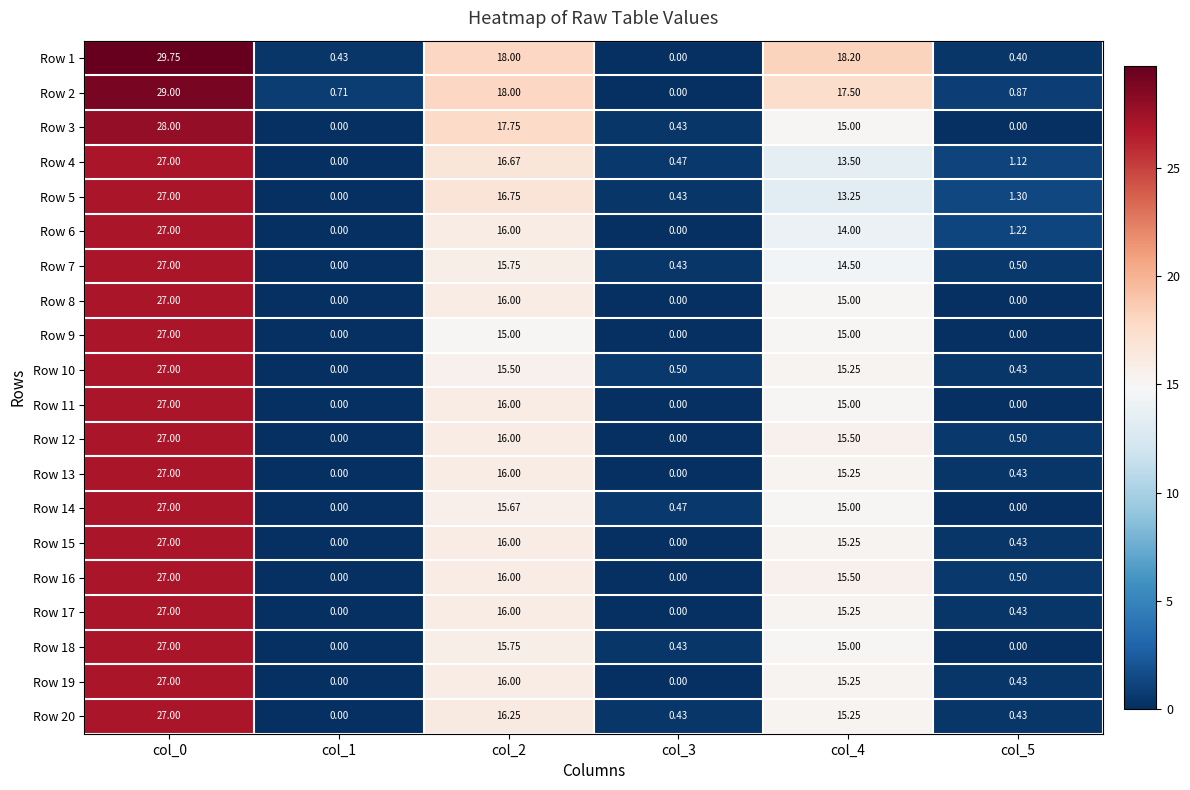

Reading right to left, extract all data points from this chart.

Row 1: col_5=0.4	col_4=18.2	col_3=0.0	col_2=18.0	col_1=0.4	col_0=29.8
Row 2: col_5=0.9	col_4=17.5	col_3=0.0	col_2=18.0	col_1=0.7	col_0=29.0
Row 3: col_5=0.0	col_4=15.0	col_3=0.4	col_2=17.8	col_1=0.0	col_0=28.0
Row 4: col_5=1.1	col_4=13.5	col_3=0.5	col_2=16.7	col_1=0.0	col_0=27.0
Row 5: col_5=1.3	col_4=13.2	col_3=0.4	col_2=16.8	col_1=0.0	col_0=27.0
Row 6: col_5=1.2	col_4=14.0	col_3=0.0	col_2=16.0	col_1=0.0	col_0=27.0
Row 7: col_5=0.5	col_4=14.5	col_3=0.4	col_2=15.8	col_1=0.0	col_0=27.0
Row 8: col_5=0.0	col_4=15.0	col_3=0.0	col_2=16.0	col_1=0.0	col_0=27.0
Row 9: col_5=0.0	col_4=15.0	col_3=0.0	col_2=15.0	col_1=0.0	col_0=27.0
Row 10: col_5=0.4	col_4=15.2	col_3=0.5	col_2=15.5	col_1=0.0	col_0=27.0
Row 11: col_5=0.0	col_4=15.0	col_3=0.0	col_2=16.0	col_1=0.0	col_0=27.0
Row 12: col_5=0.5	col_4=15.5	col_3=0.0	col_2=16.0	col_1=0.0	col_0=27.0
Row 13: col_5=0.4	col_4=15.2	col_3=0.0	col_2=16.0	col_1=0.0	col_0=27.0
Row 14: col_5=0.0	col_4=15.0	col_3=0.5	col_2=15.7	col_1=0.0	col_0=27.0
Row 15: col_5=0.4	col_4=15.2	col_3=0.0	col_2=16.0	col_1=0.0	col_0=27.0
Row 16: col_5=0.5	col_4=15.5	col_3=0.0	col_2=16.0	col_1=0.0	col_0=27.0
Row 17: col_5=0.4	col_4=15.2	col_3=0.0	col_2=16.0	col_1=0.0	col_0=27.0
Row 18: col_5=0.0	col_4=15.0	col_3=0.4	col_2=15.8	col_1=0.0	col_0=27.0
Row 19: col_5=0.4	col_4=15.2	col_3=0.0	col_2=16.0	col_1=0.0	col_0=27.0
Row 20: col_5=0.4	col_4=15.2	col_3=0.4	col_2=16.2	col_1=0.0	col_0=27.0